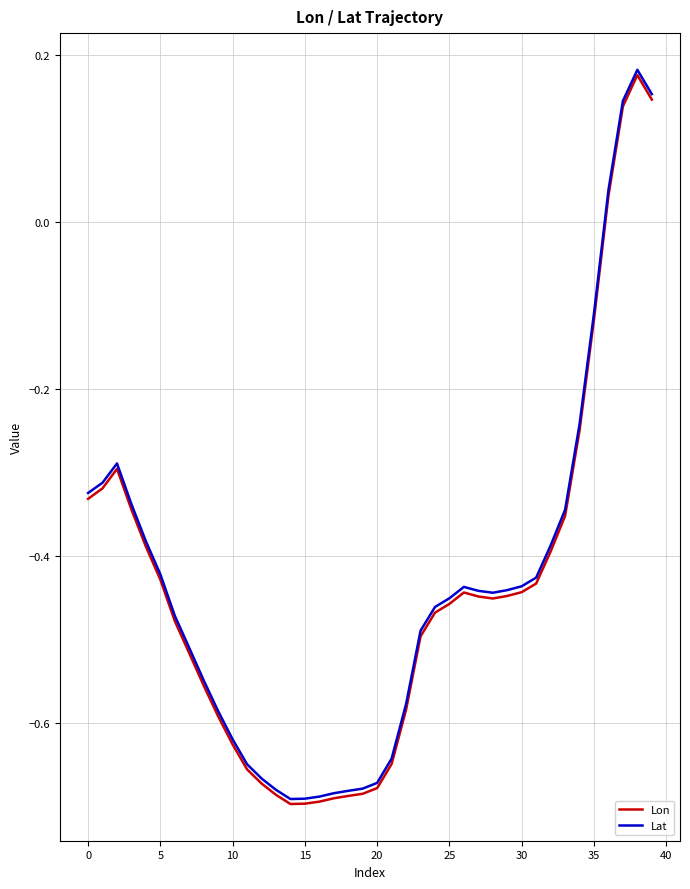

Which series has the widest spread of values?

Lat